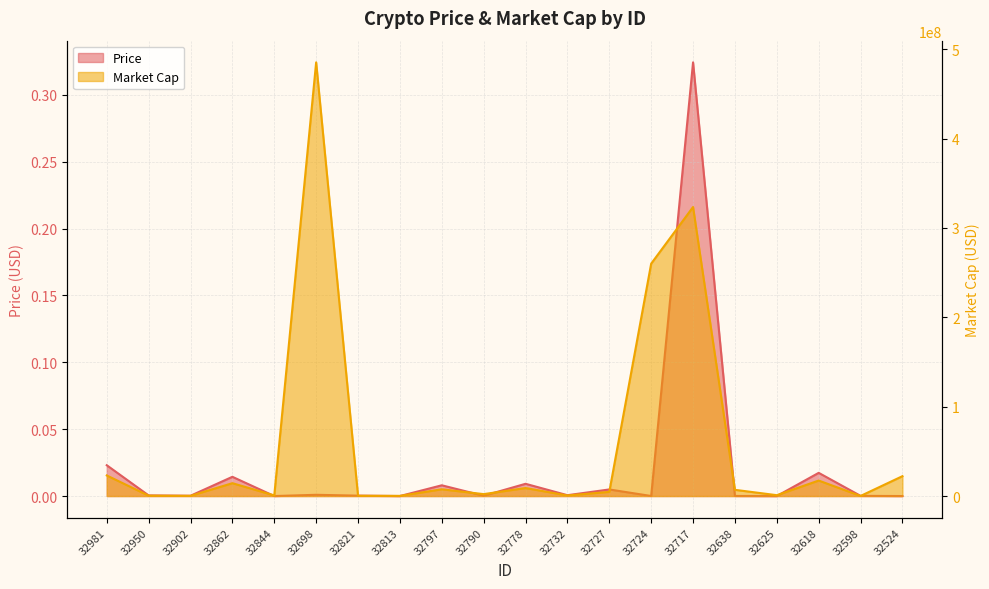

Between 32625 and 32524, which is larger?

32524